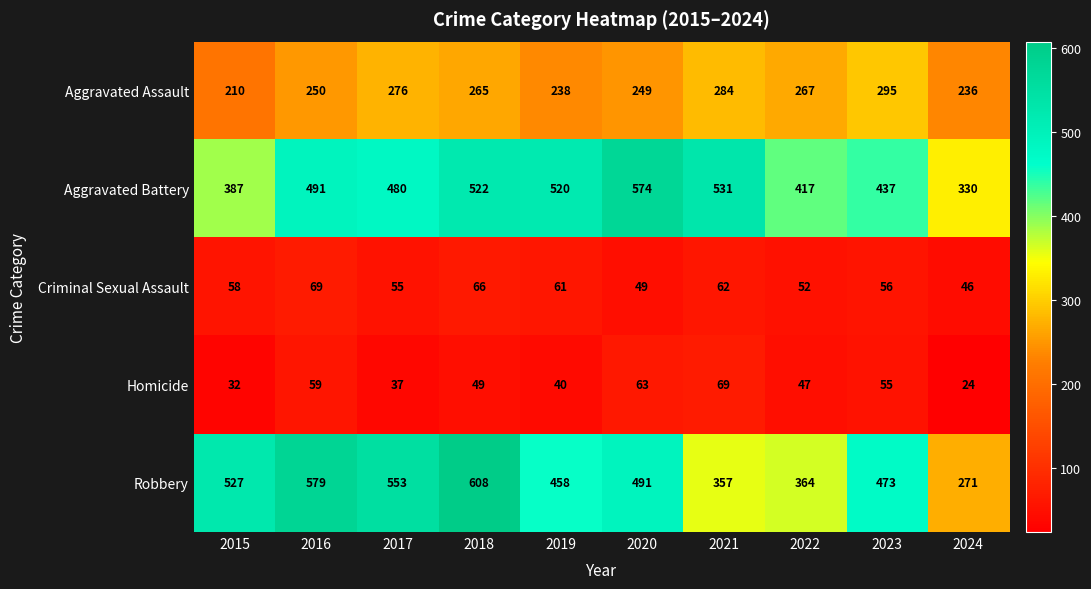

What is the approximate value of Criminal Sexual Assault at 2018?

66